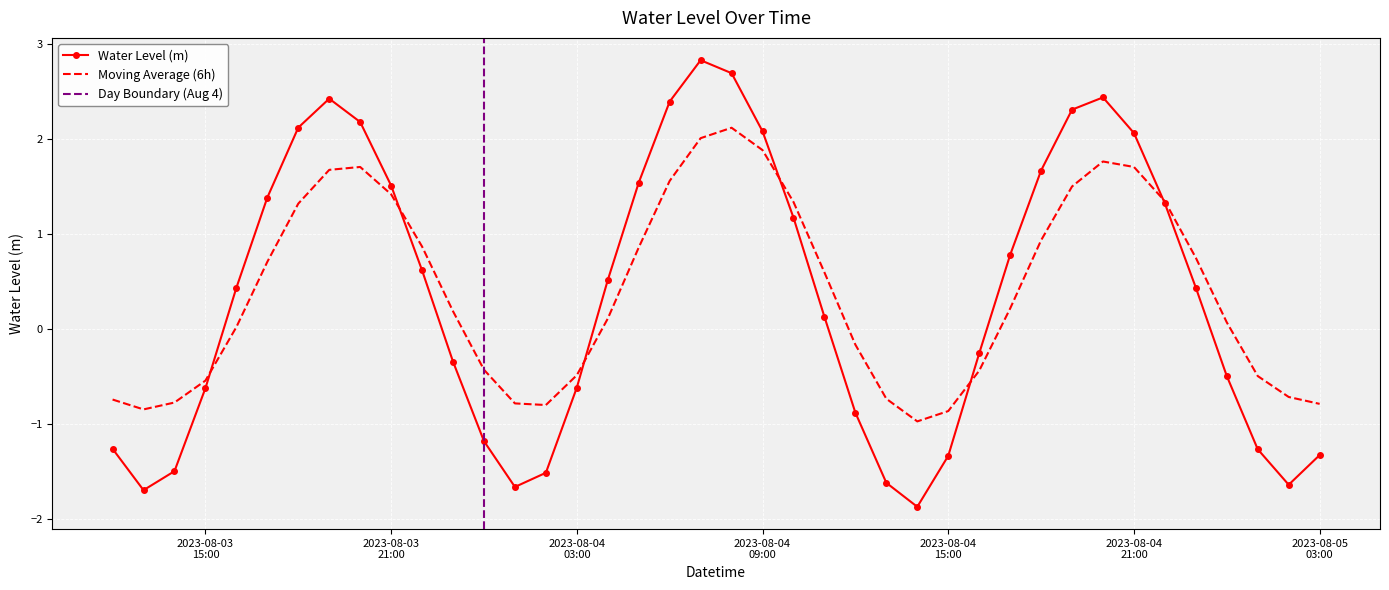

How many values are below zero?

18